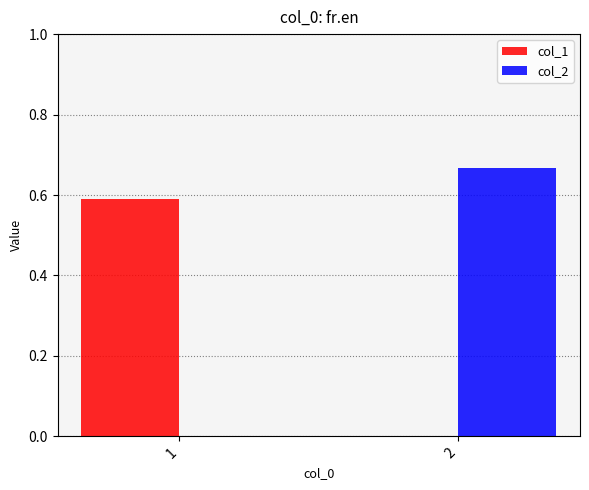

The value of col_1 at 1 is 0.9. True or false?

False